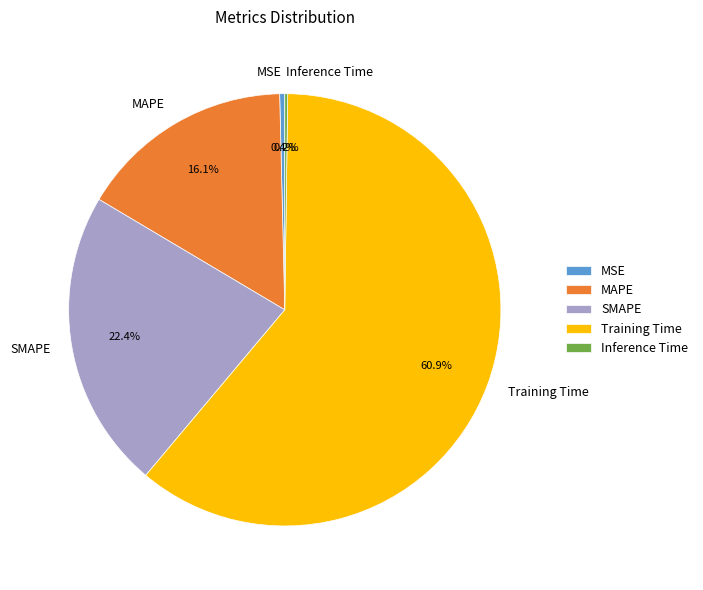

Combined, what portion of the pie is MAPE and SMAPE?

38.5%